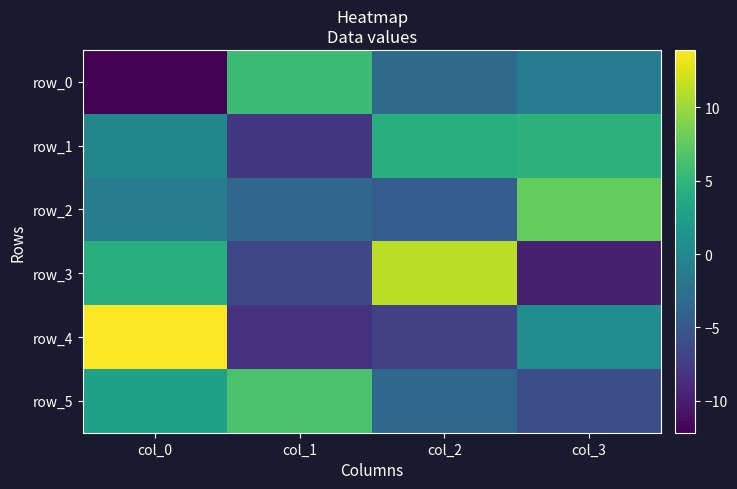

How many data points in row_5 are above 2?

2